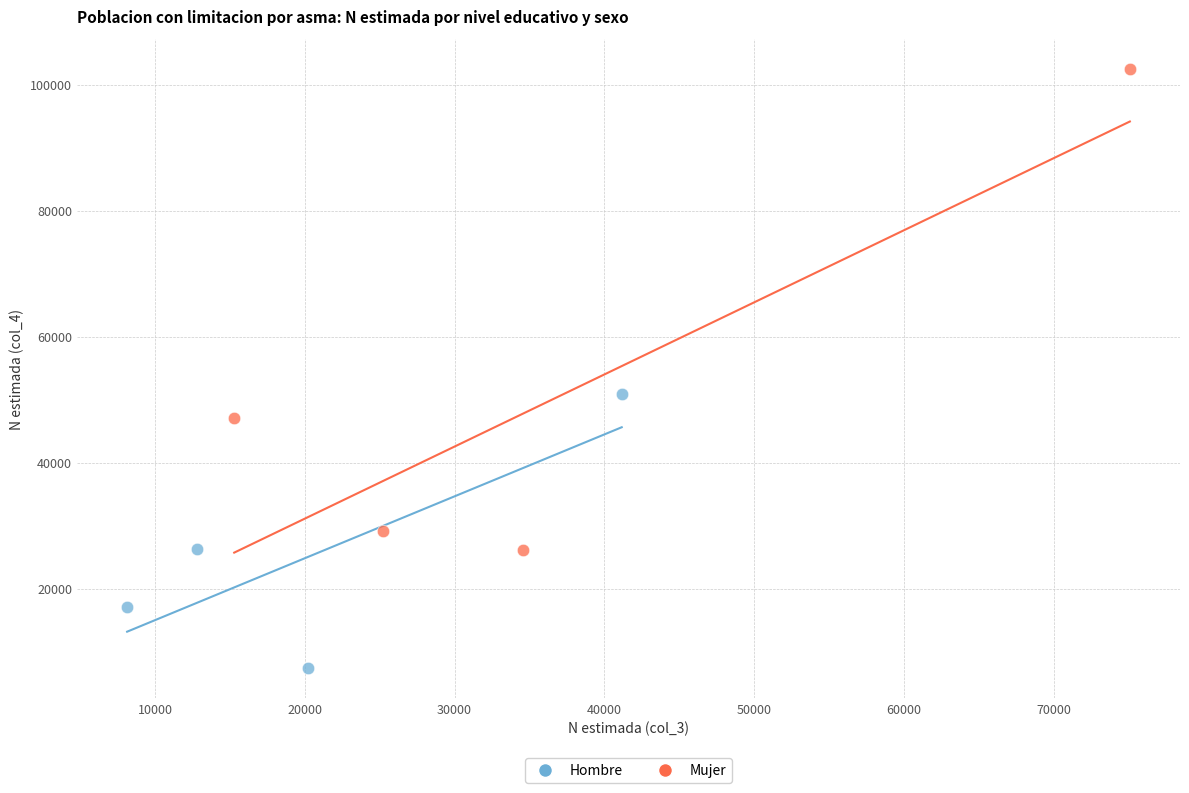

Which series contains the lowest Y value?

Hombre